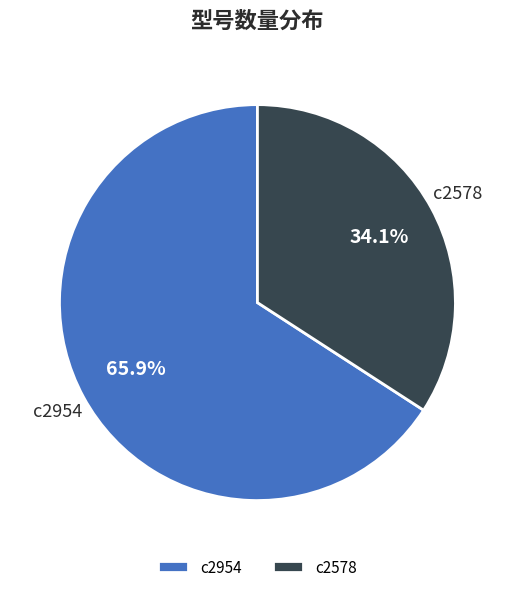

To the nearest percent, what percentage of the pie is c2954?

66%